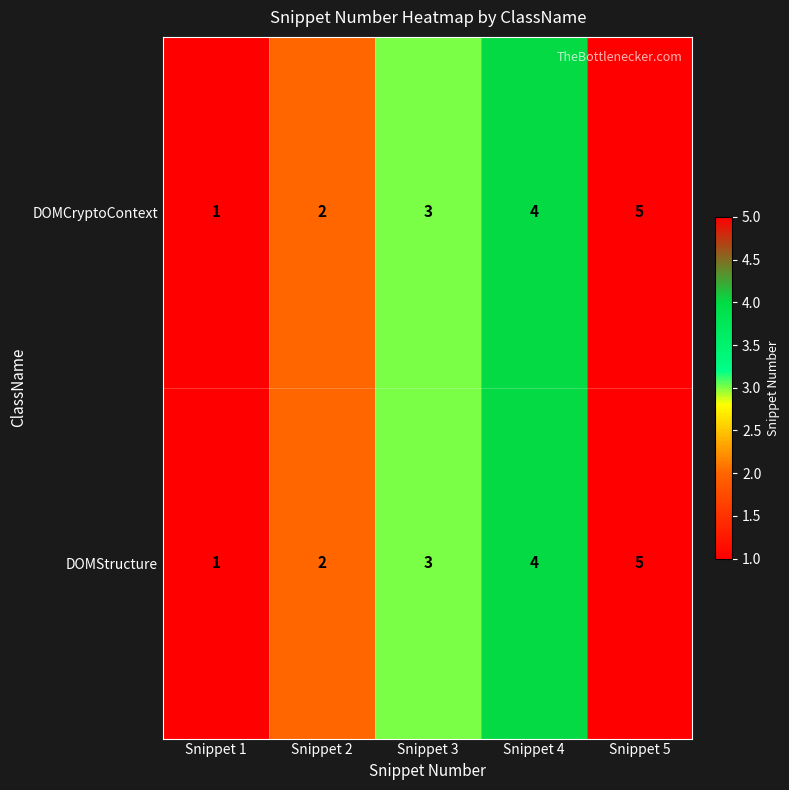

At which category does the chart reach its minimum across all series?

Snippet 1